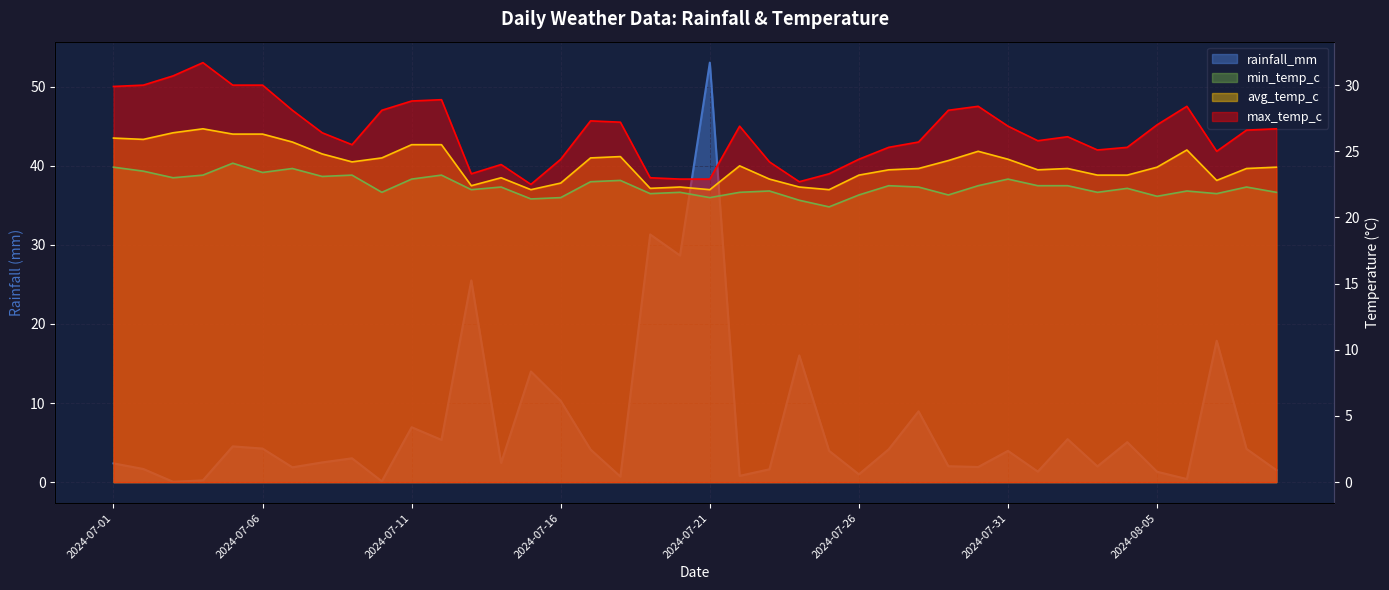

What is the difference between the highest and lowest values at 2024-07-27?

21.1